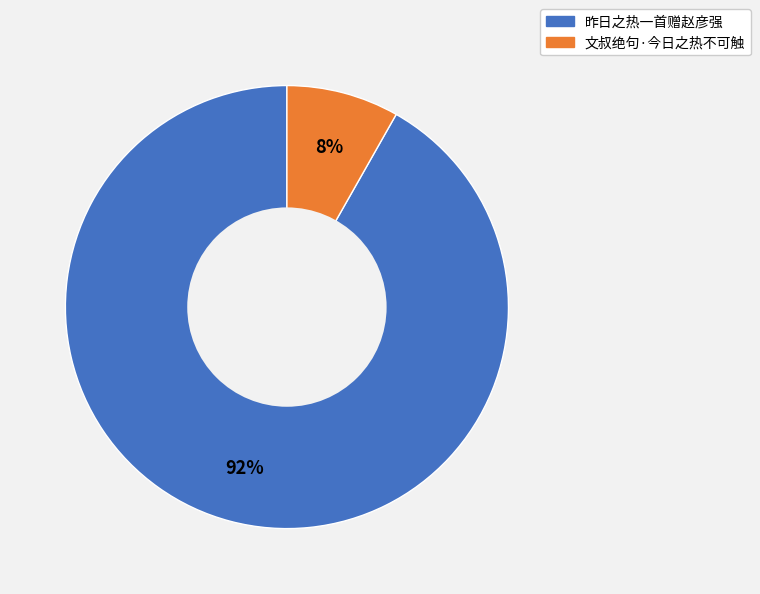

Which has a higher value, 文叔绝句·今日之热不可触 or 昨日之热一首赠赵彦强?

昨日之热一首赠赵彦强